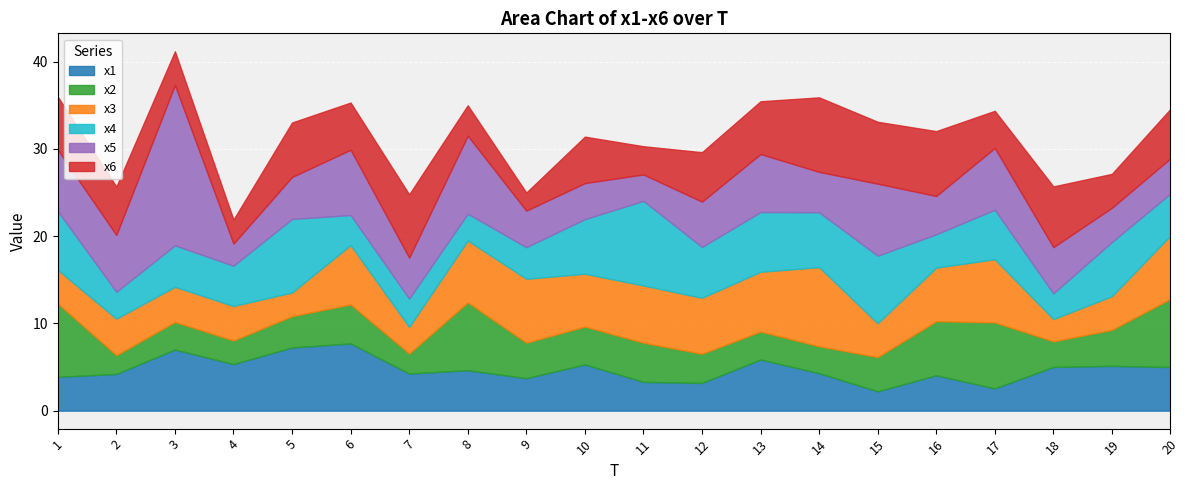

Where is x5 nearest to the value 10?

8